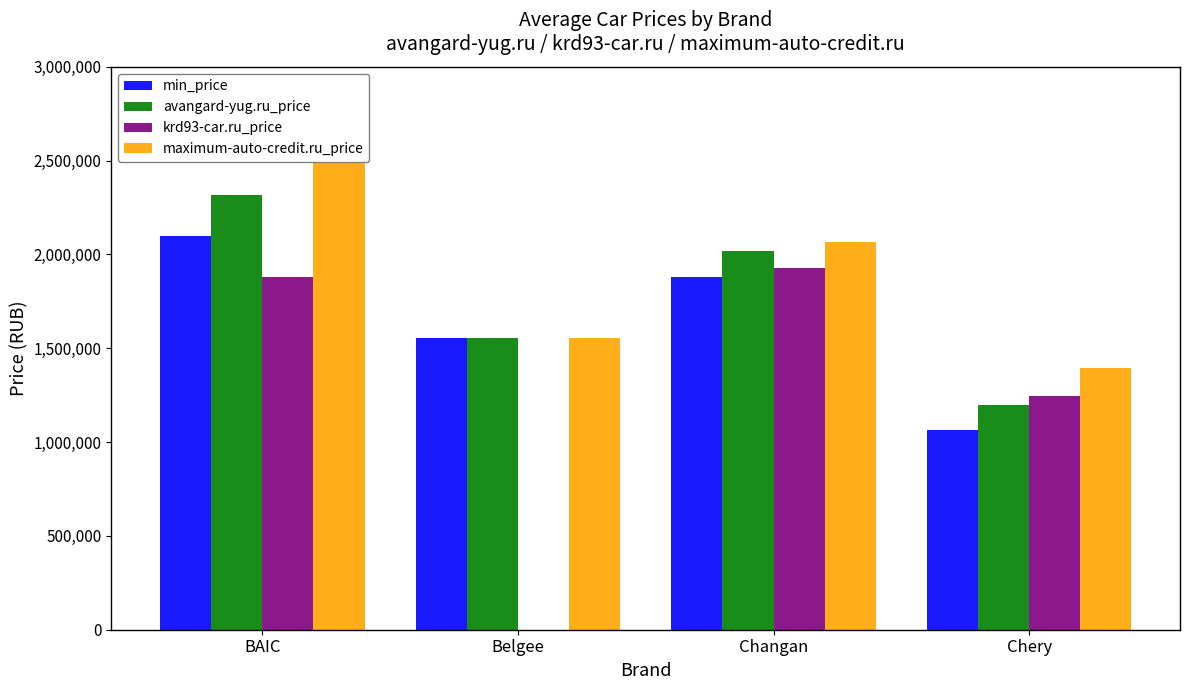

What are all the series names shown in the legend?

min_price, avangard-yug.ru_price, krd93-car.ru_price, maximum-auto-credit.ru_price